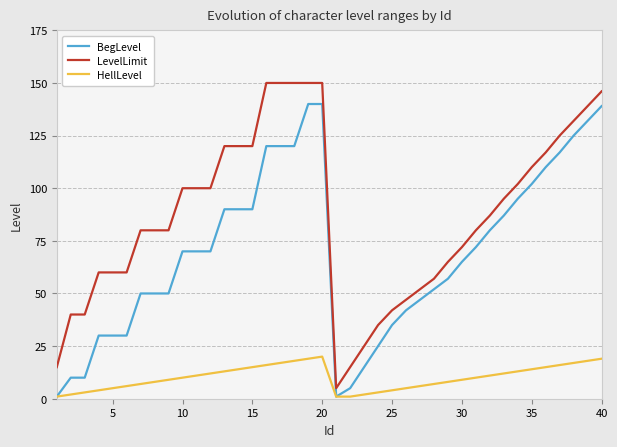

True or false: HellLevel and LevelLimit cross at least once.

False